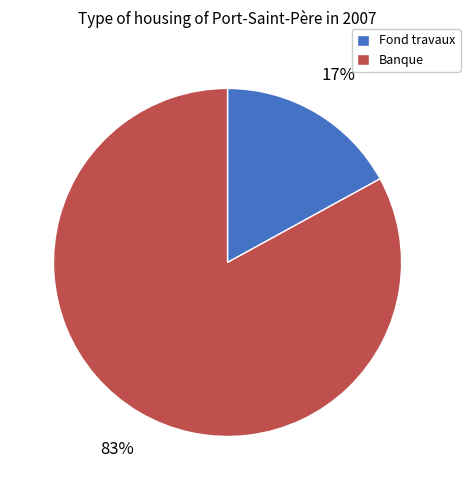

True or false: Fond travaux accounts for 17% of the total.

True